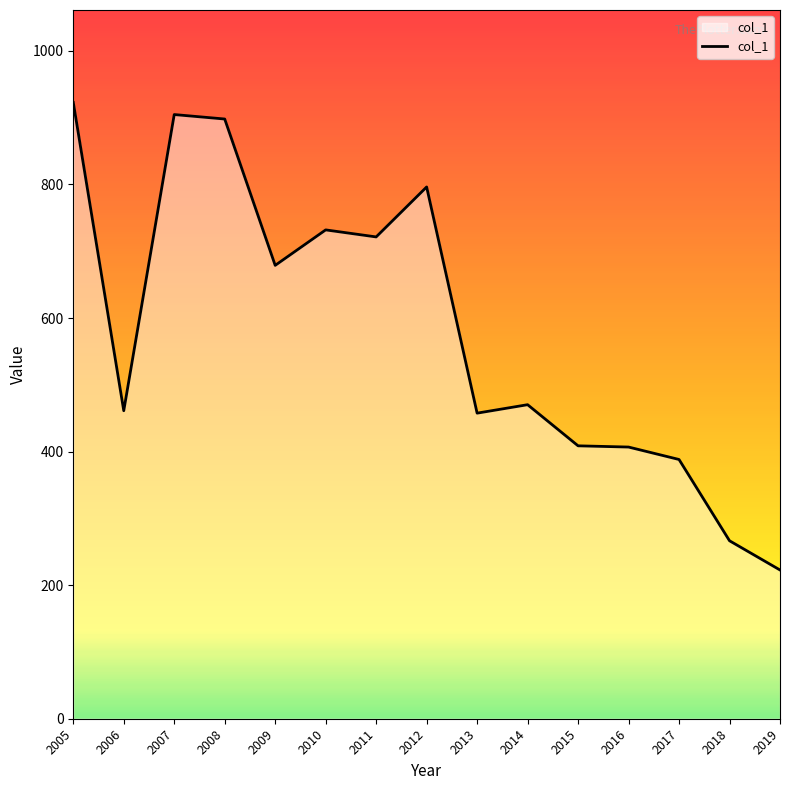

What is the difference between the second highest and second lowest values?

638.2